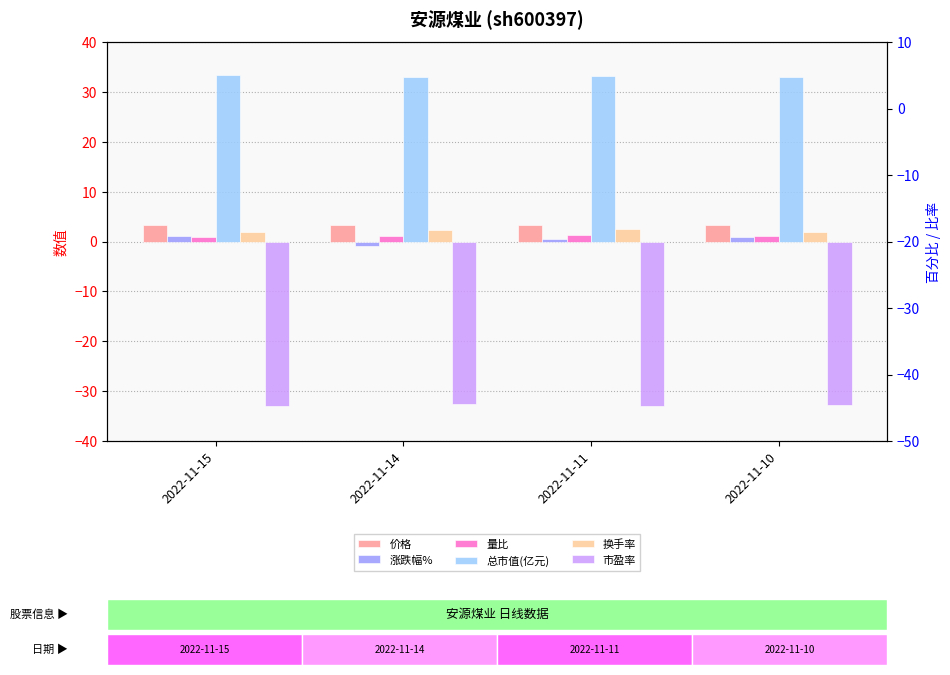

Reading left to right, what are all the values shown in this chart?

价格: 3.4	3.3	3.4	3.3
涨跌幅%: 1.2	-0.9	0.6	0.9
量比: 1.0	1.2	1.4	1.1
总市值(亿元): 33.4	33.0	33.3	33.1
换手率: 2.0	2.3	2.6	1.9
市盈率: -33.0	-32.6	-32.9	-32.7